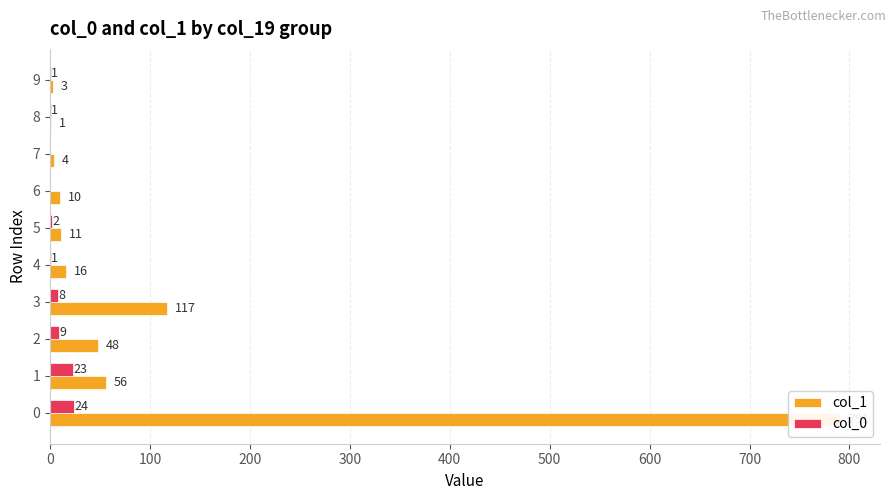

The col_0 series shows 4 at 500. True or false?

False